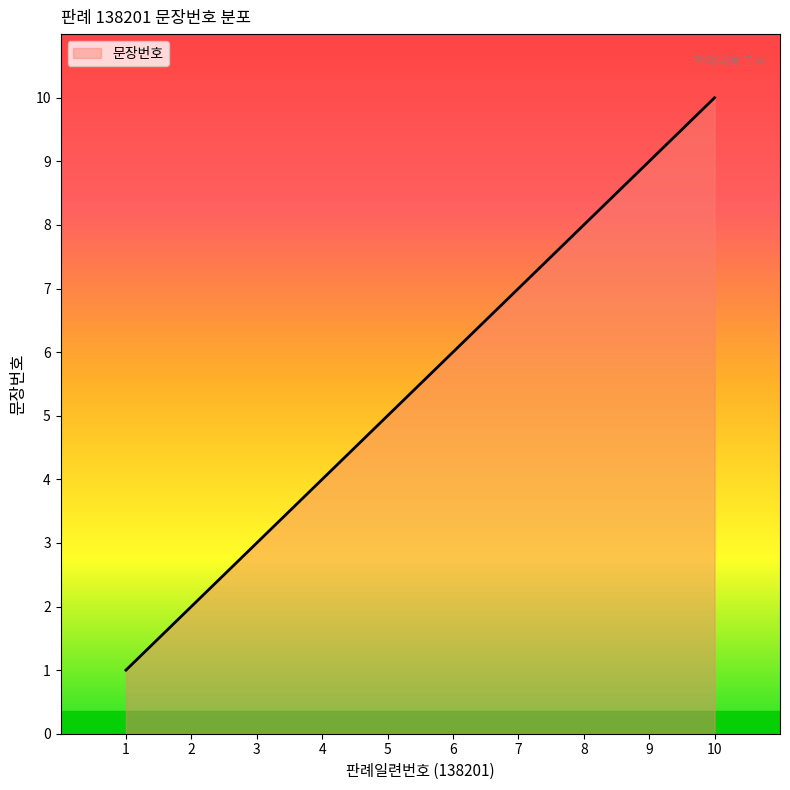

Reading left to right, transcribe all the data shown in this chart.

1=1	2=2	3=3	4=4	5=5	6=6	7=7	8=8	9=9	10=10